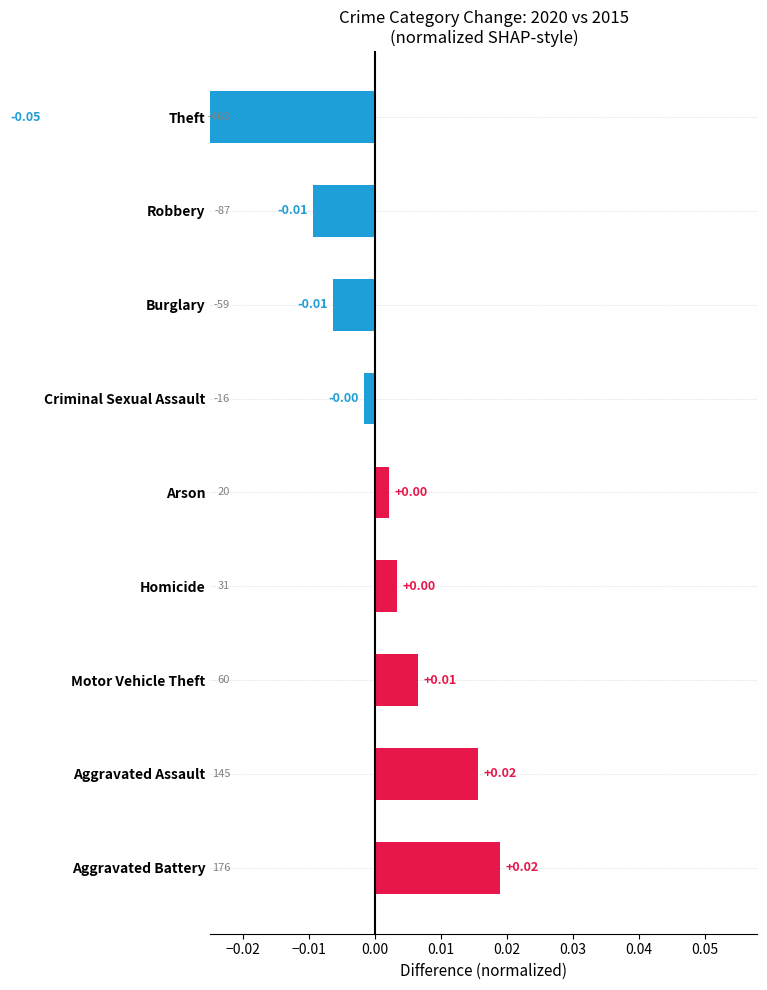

The value at Criminal Sexual Assault is -0.0. True or false?

False